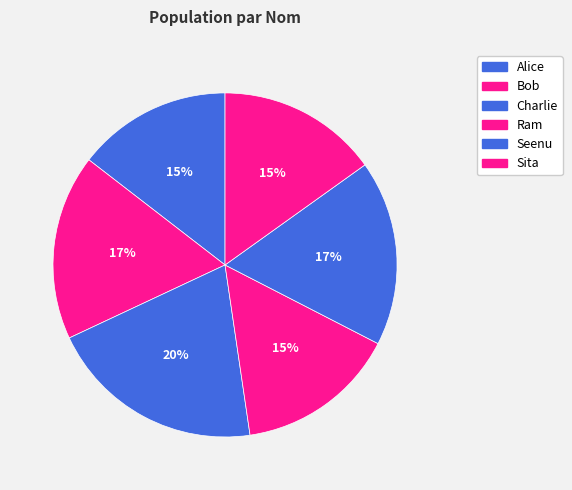

Count the number of slices in the pie.

6